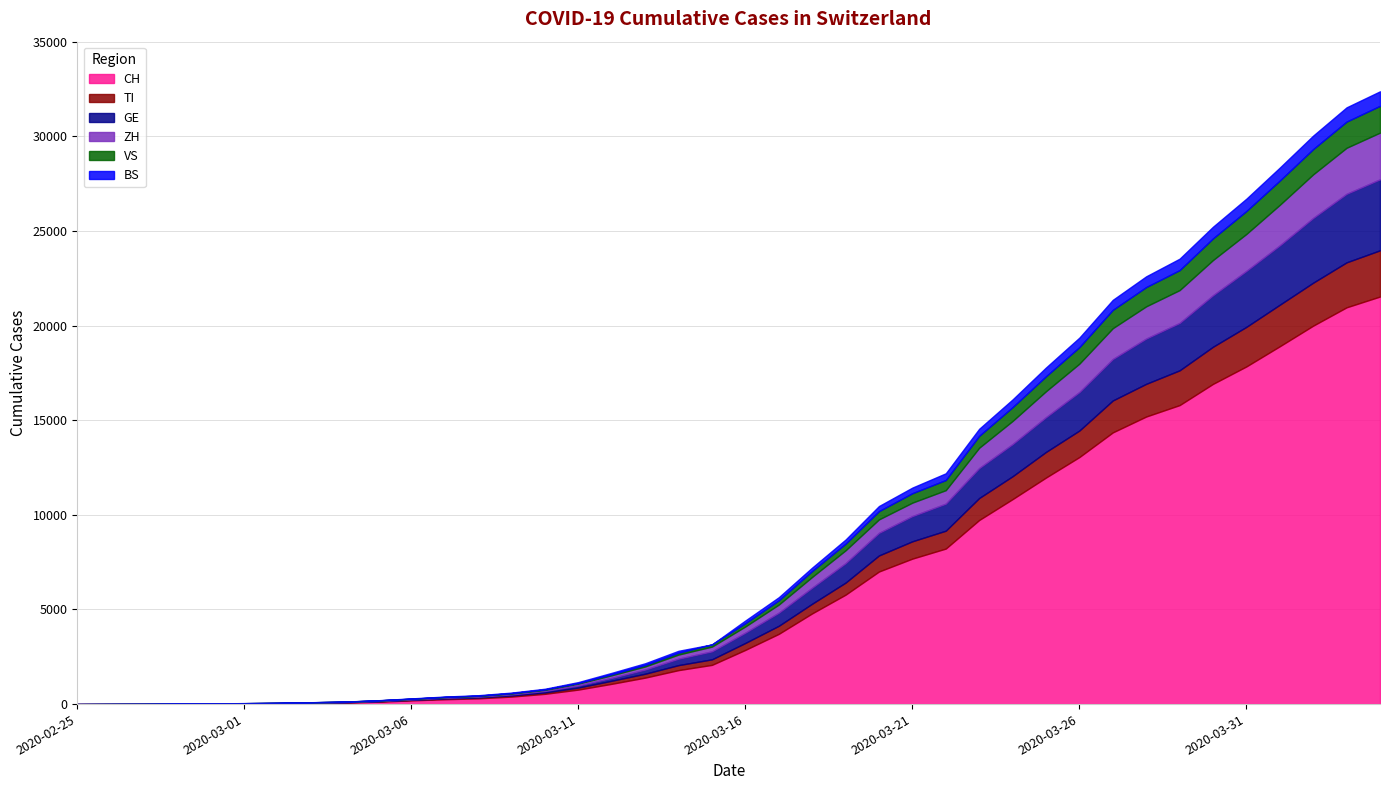

Rank the categories by VS value from highest to lowest.

2020-04-04, 2020-04-03, 2020-04-02, 2020-04-01, 2020-03-31, 2020-03-30, 2020-03-29, 2020-03-28, 2020-03-27, 2020-03-26, 2020-03-25, 2020-03-24, 2020-03-23, 2020-03-22, 2020-03-21, 2020-03-20, 2020-03-19, 2020-03-18, 2020-03-17, 2020-03-16, 2020-03-15, 2020-03-14, 2020-03-13, 2020-03-12, 2020-03-11, 2020-03-10, 2020-03-09, 2020-03-08, 2020-03-07, 2020-03-06, 2020-03-05, 2020-03-04, 2020-03-02, 2020-03-03, 2020-03-01, 2020-02-28, 2020-02-29, 2020-02-25, 2020-02-26, 2020-02-27